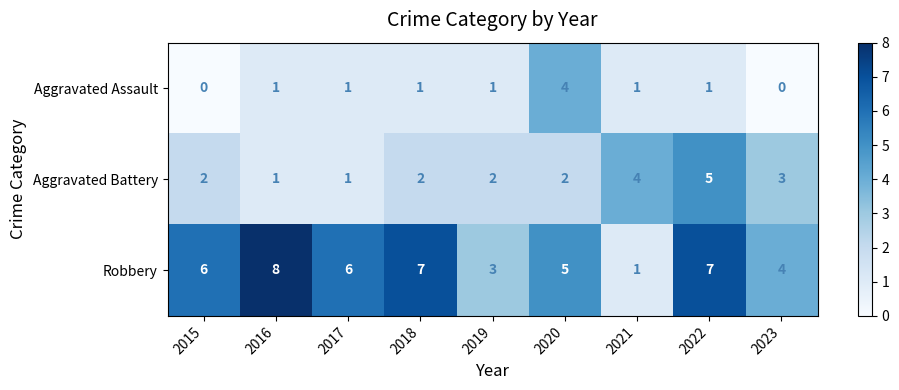

How many categories are shown in the chart?

9